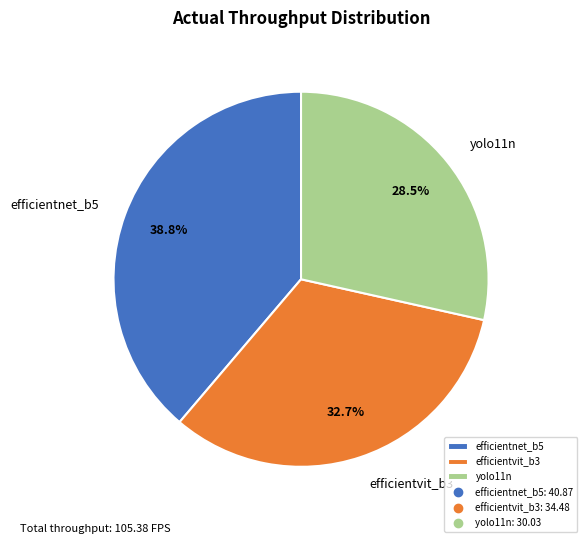

Which category has the smallest portion of the pie?

yolo11n